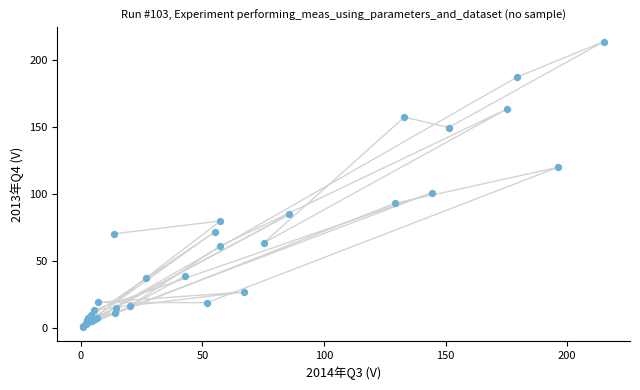

What Y value in the scatter plot is closest to 107?

101.0